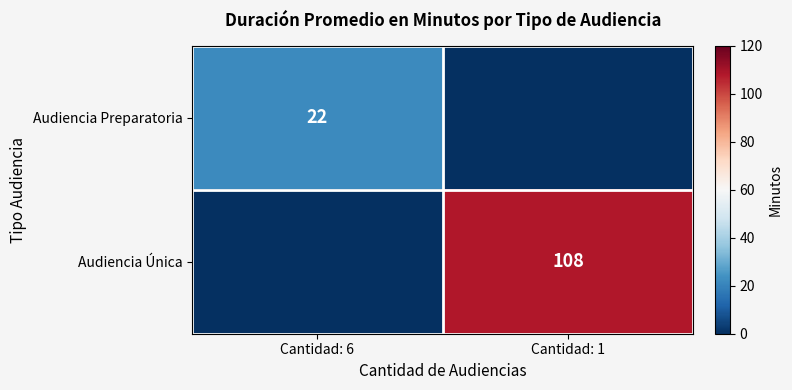

True or false: Audiencia Preparatoria has a value of 22 at Cantidad: 6.

True